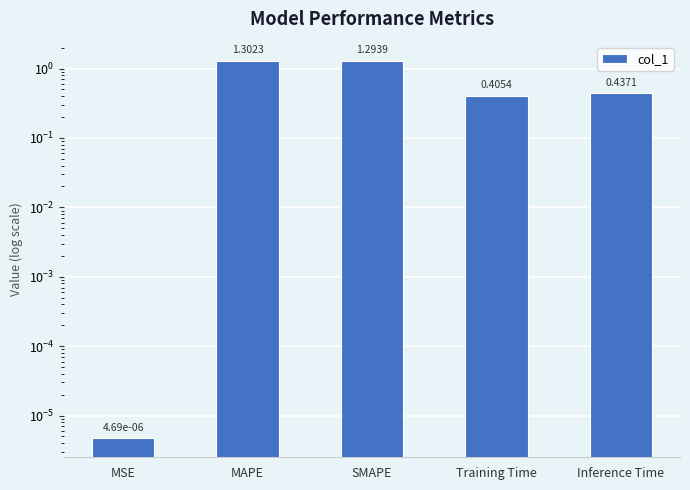

Reading left to right, list all the values displayed in this chart.

0.0	1.3	1.3	0.4	0.4